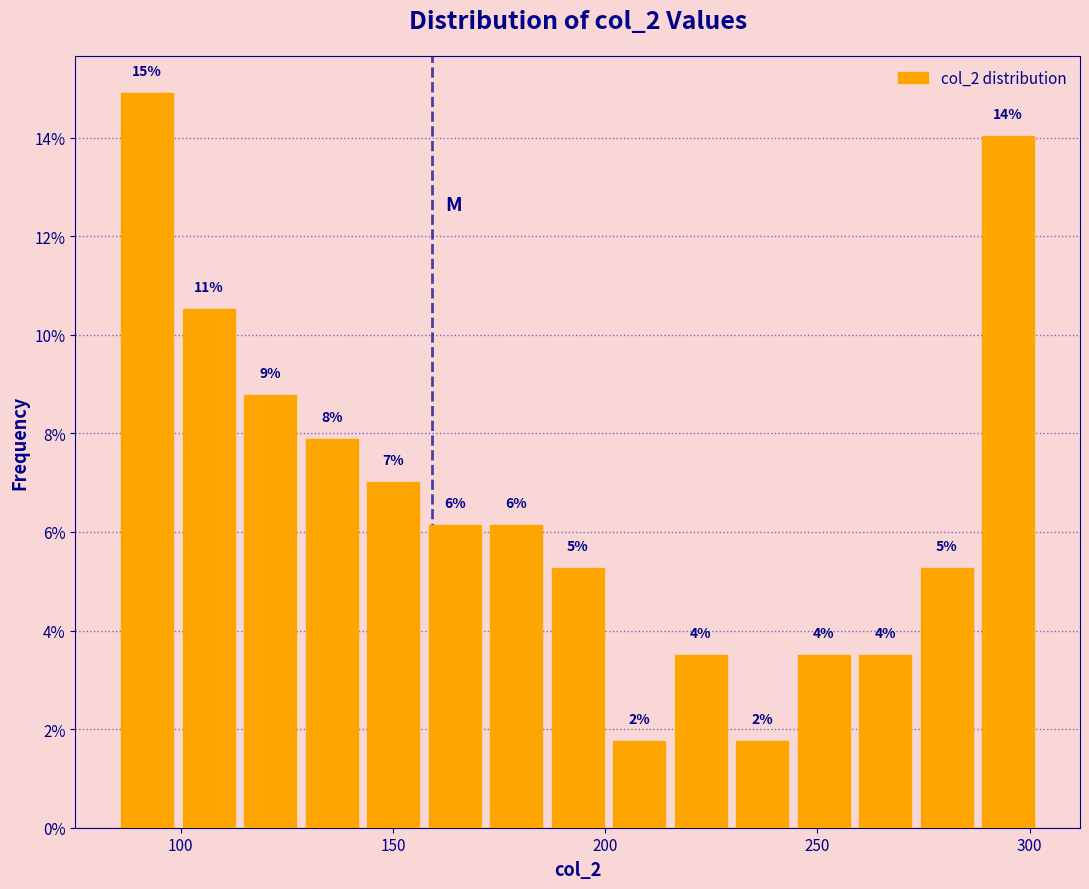

Around what value on the x-axis is the tallest bar? Give the approximate position of its centre, as read against the axis.

90